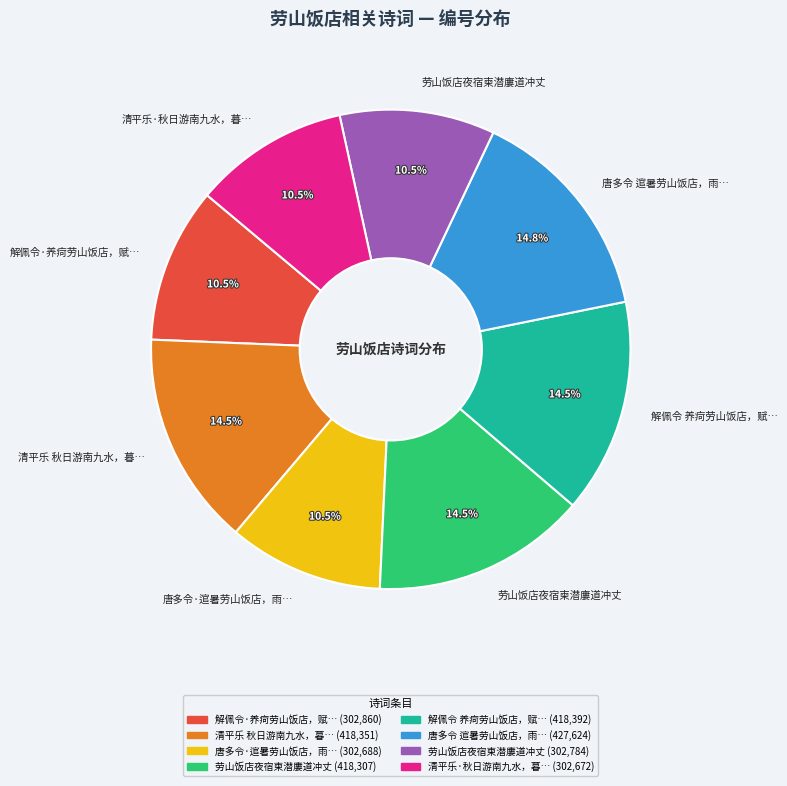

Is there any slice that represents more than half of the pie?

No